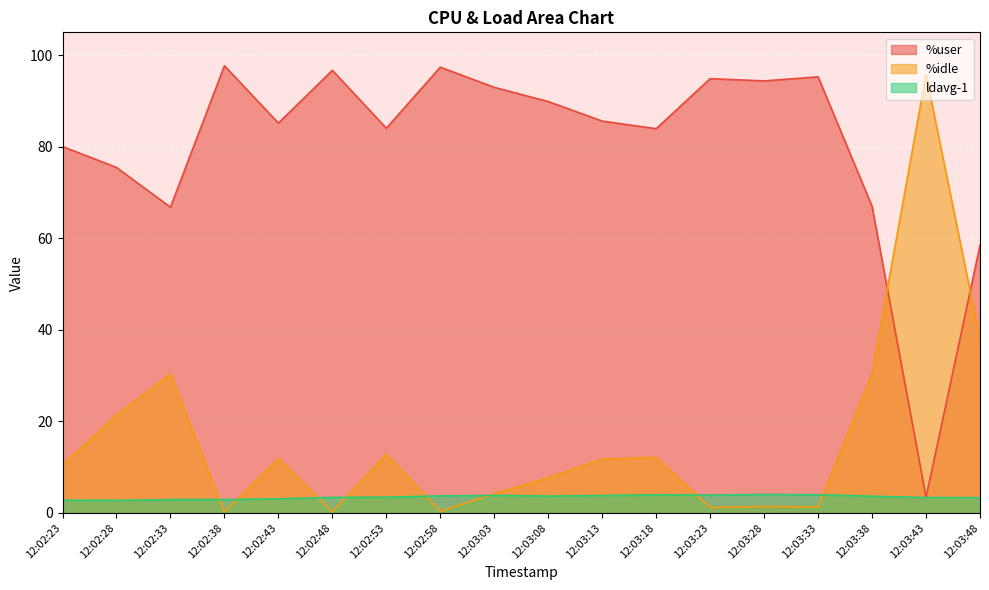

Which has a higher value, 12:02:43 or 12:03:13?

12:03:13